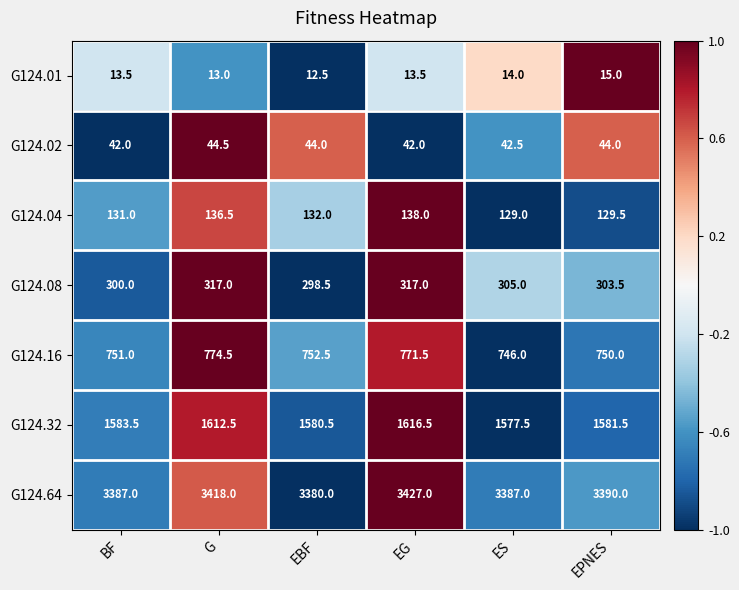

Which category has the highest value across all series?

EG